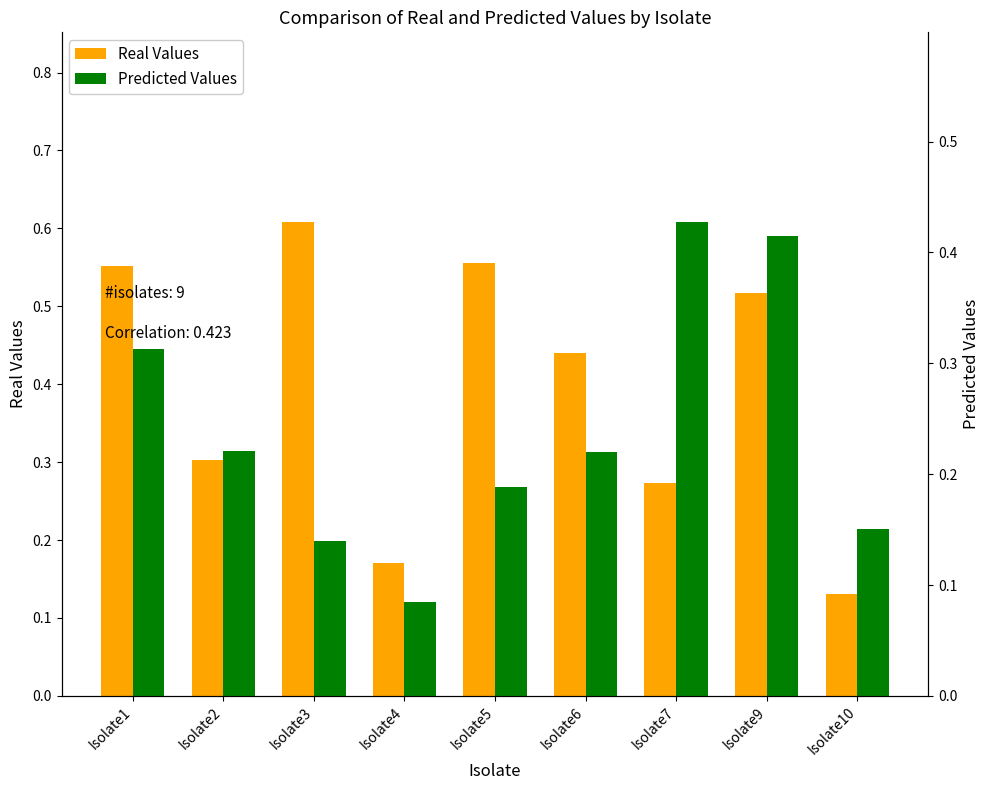

Which series has the largest total across all categories?

Real Values